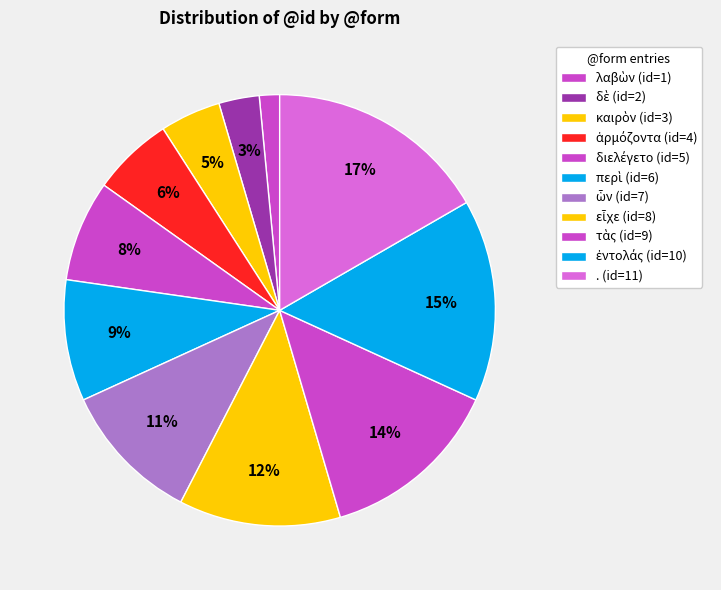

How many slices are in this pie chart?

11